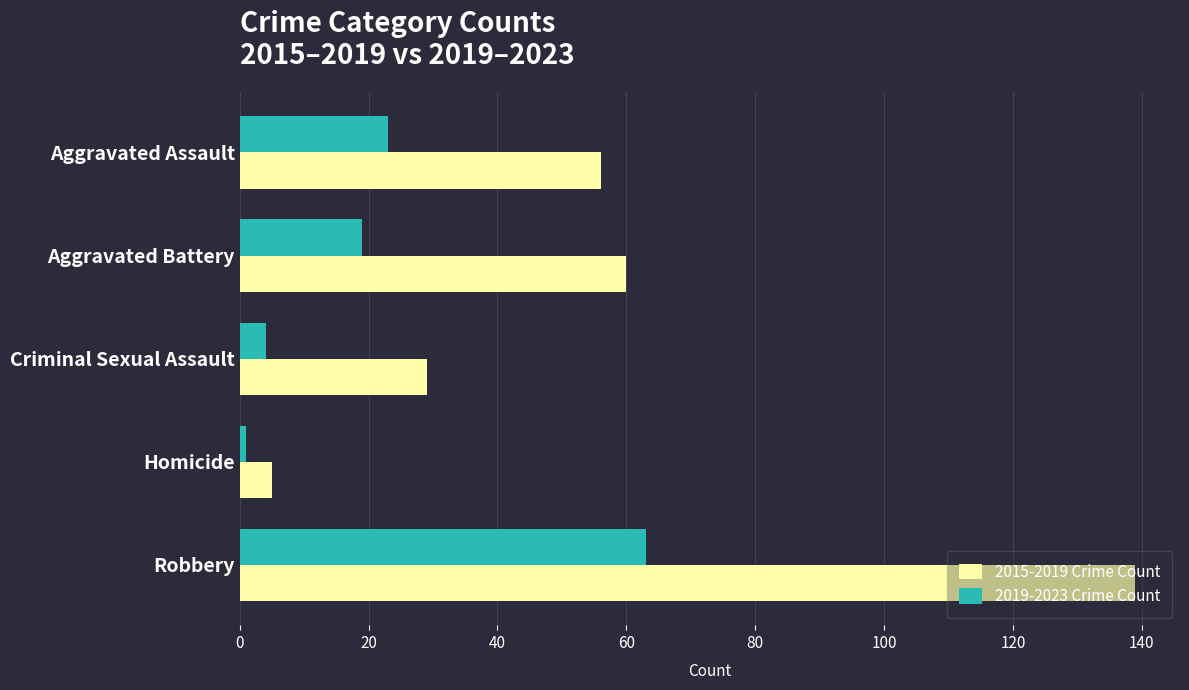

How many categories are shown in the chart?

5